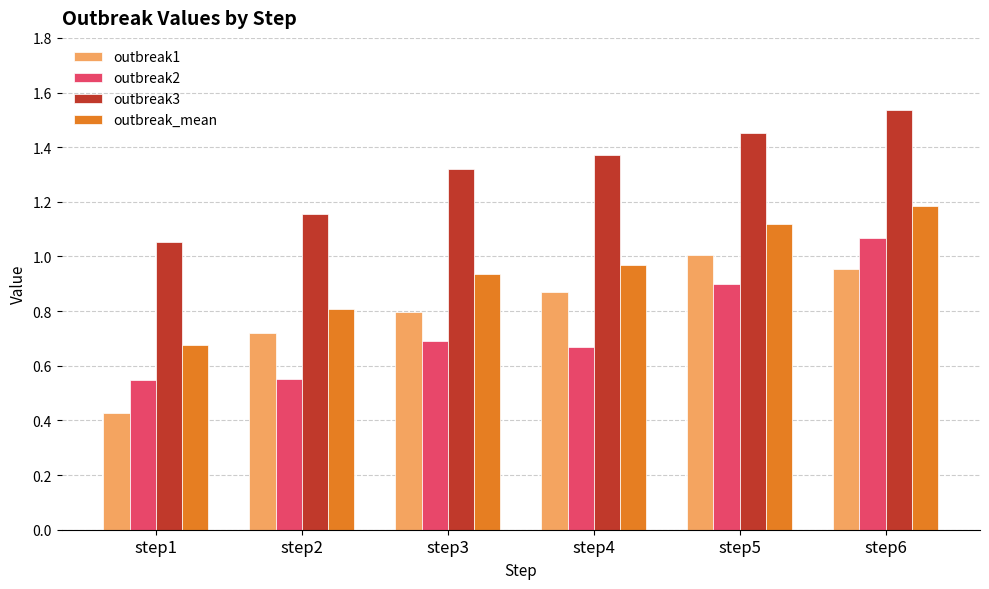

Which series has the largest range (max minus min)?

outbreak1